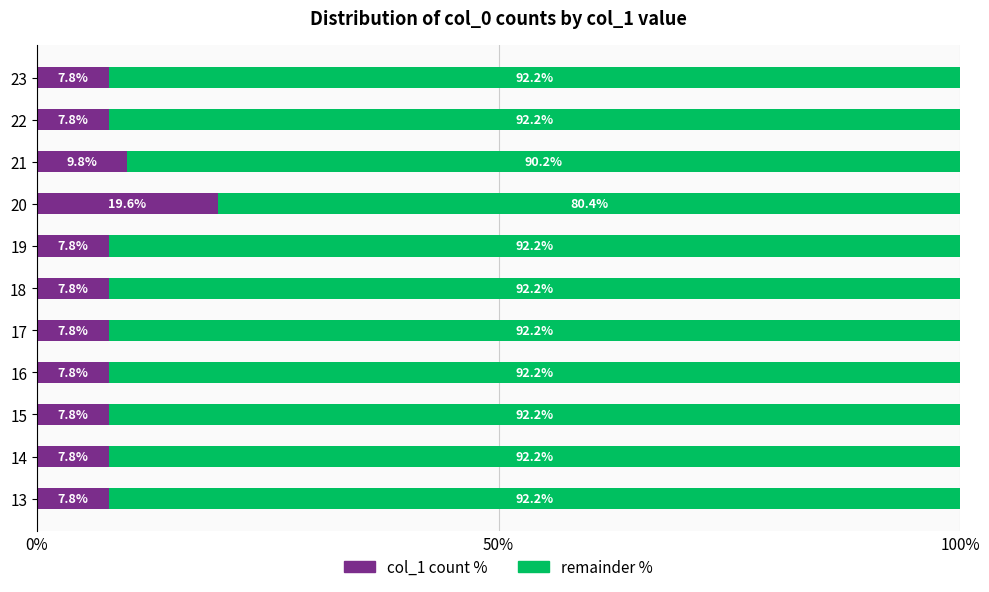

Count the number of categories in the chart.

11